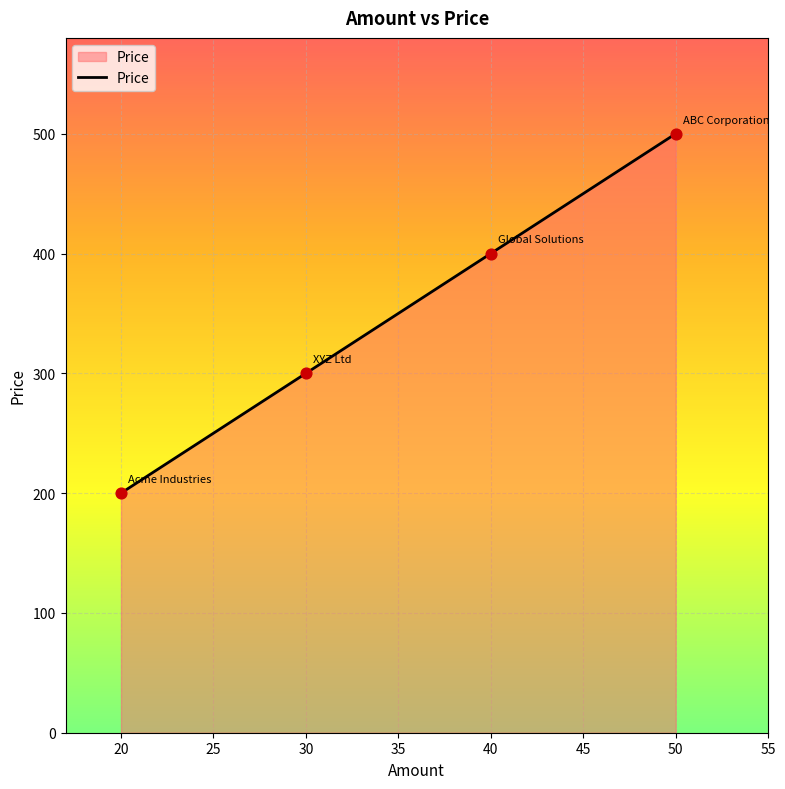

What is the change in value from 30 to 50?

+200